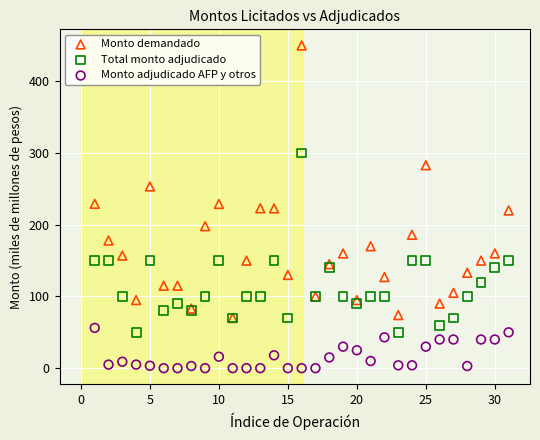

Which series contains the lowest Y value?

Monto adjudicado AFP y otros